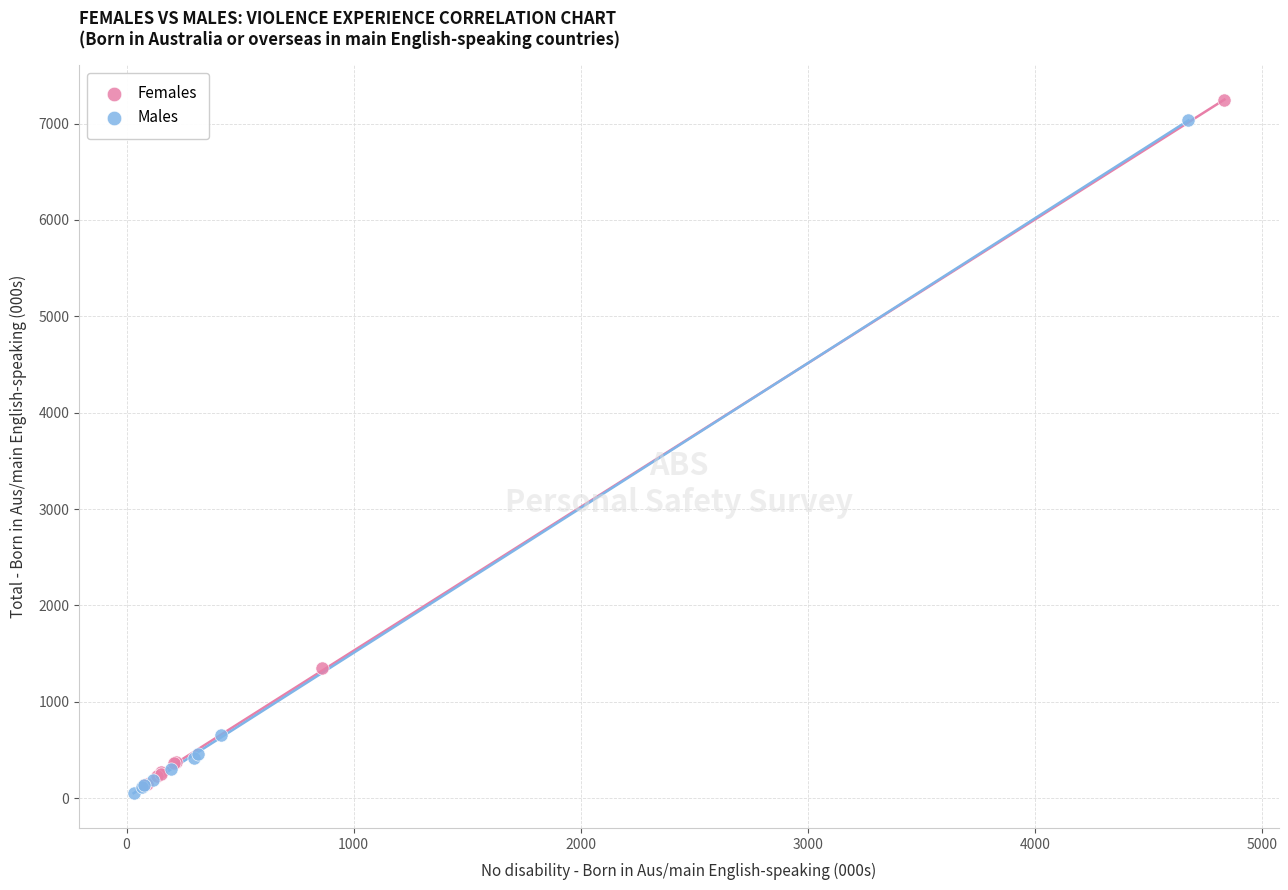

What are all the series names shown in the legend?

Females, Males